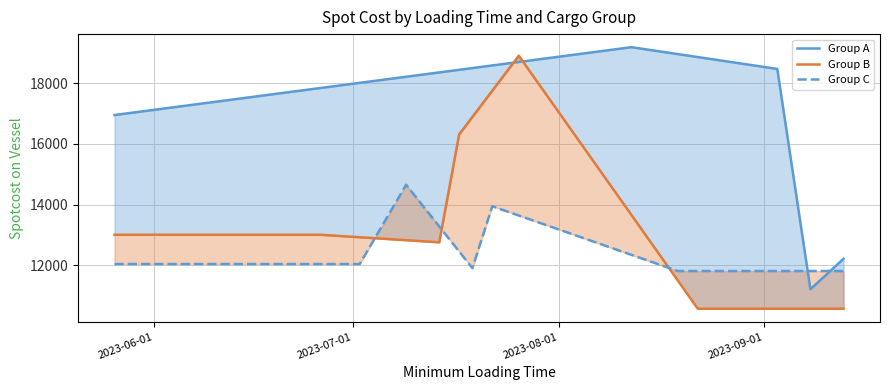

Reading left to right, extract all data points from this chart.

Group A: 16947.0	17834.9	18006.7	18207.2	18350.4	18436.3	18493.6	18579.5	18694.1	19181.0	18953.2	18855.5	18465.0	11210.0	12215.0
Group B: 13006.0	13006.0	12923.0	12826.2	12757.0	16309.0	16884.8	17748.4	18900.0	13655.2	11495.6	10570.0	10570.0	10570.0	10570.0
Group C: 12041.0	12041.0	12041.0	14651.0	13278.5	12455.0	11906.0	13943.0	13638.4	12344.0	11811.0	11811.0	11811.0	11811.0	11811.0